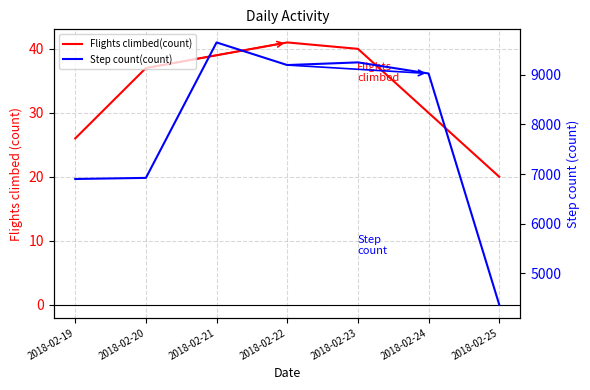

What is the difference between the maximum and minimum values in the Step count(count) series?

5289.0